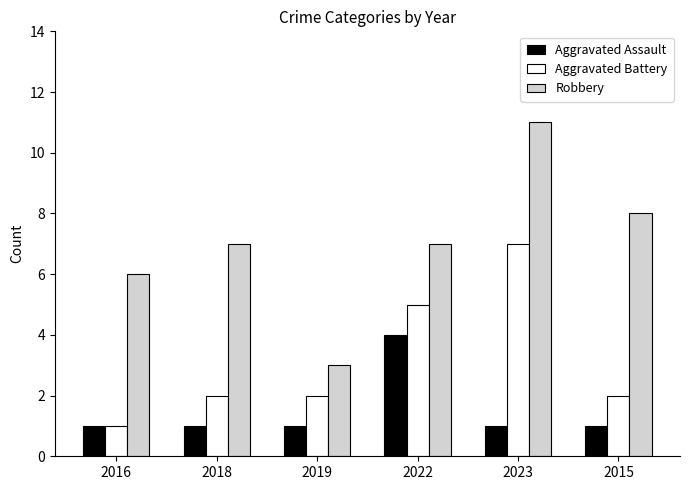

Reading left to right, what are all the values shown in this chart?

Aggravated Assault: 2016=1	2018=1	2019=1	2022=4	2023=1	2015=1
Aggravated Battery: 2016=1	2018=2	2019=2	2022=5	2023=7	2015=2
Robbery: 2016=6	2018=7	2019=3	2022=7	2023=11	2015=8